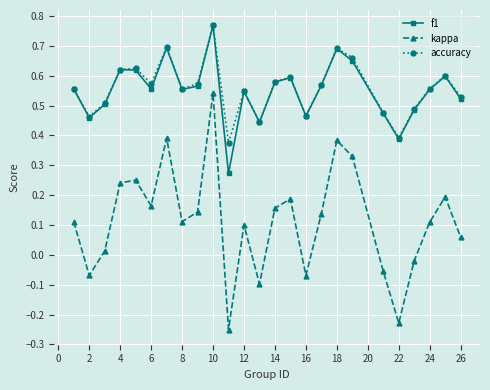

In kappa, how many points are higher than both neighbors (excluding endpoints)?

7